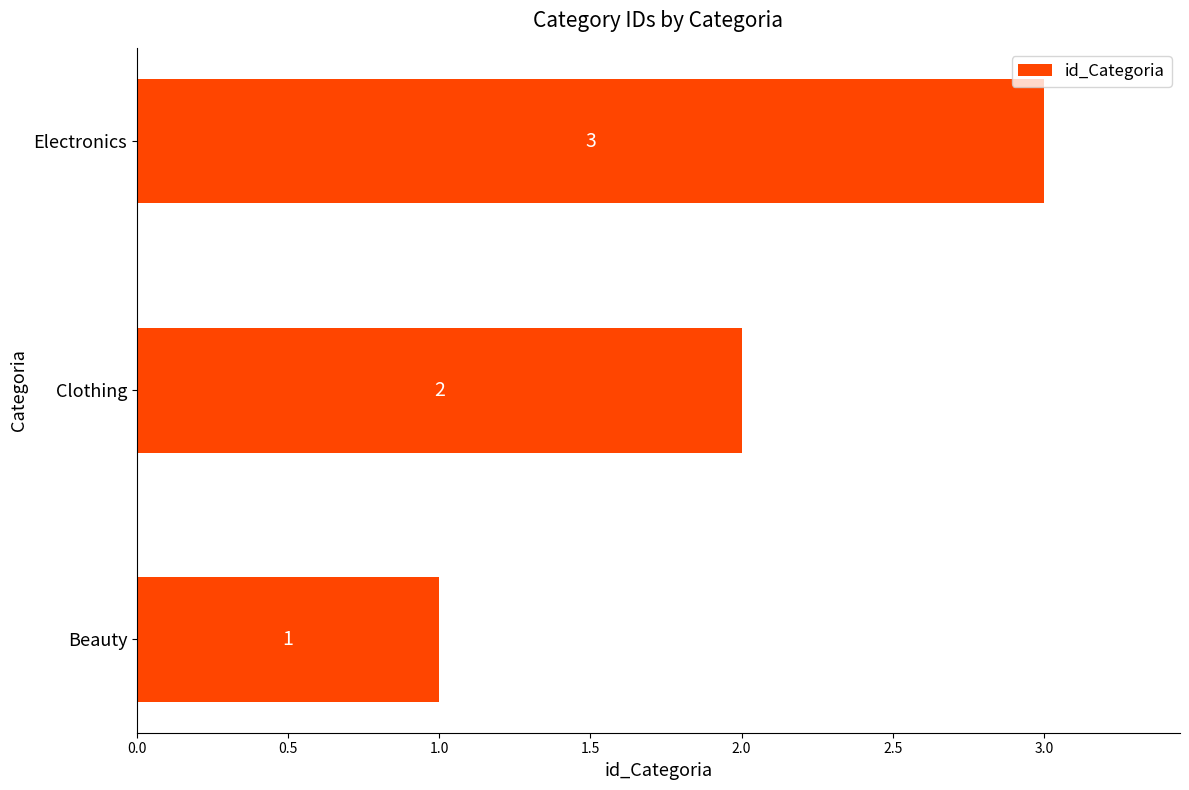

Are the bars grouped side by side (vs. stacked)?

No